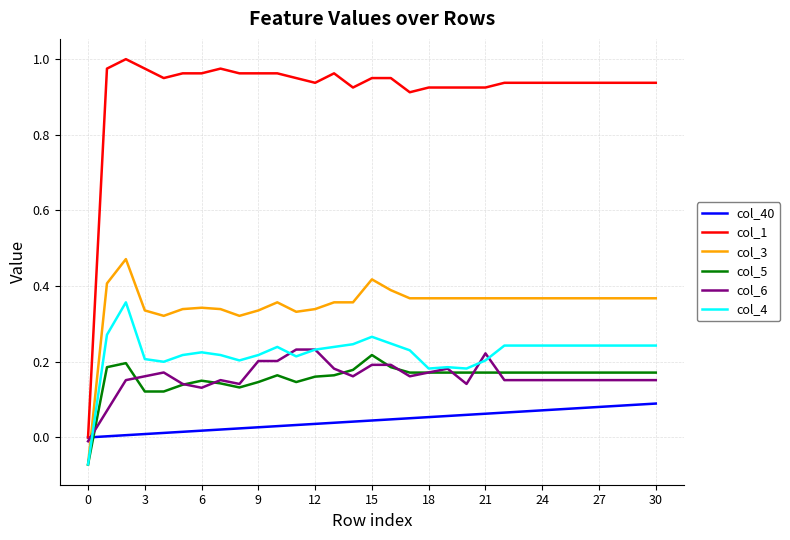

How many col_3 values are between 0 and 1?

30